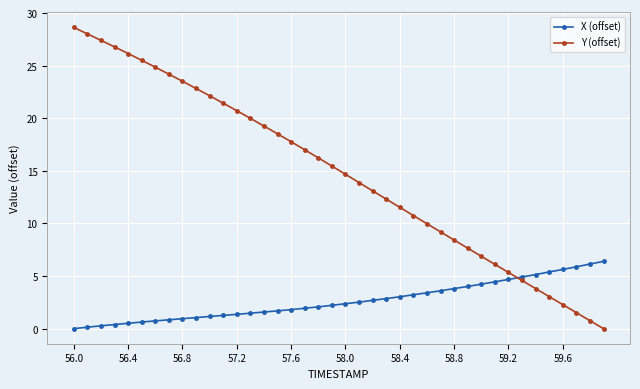

At how many categories does at least one series exceed 15?

20